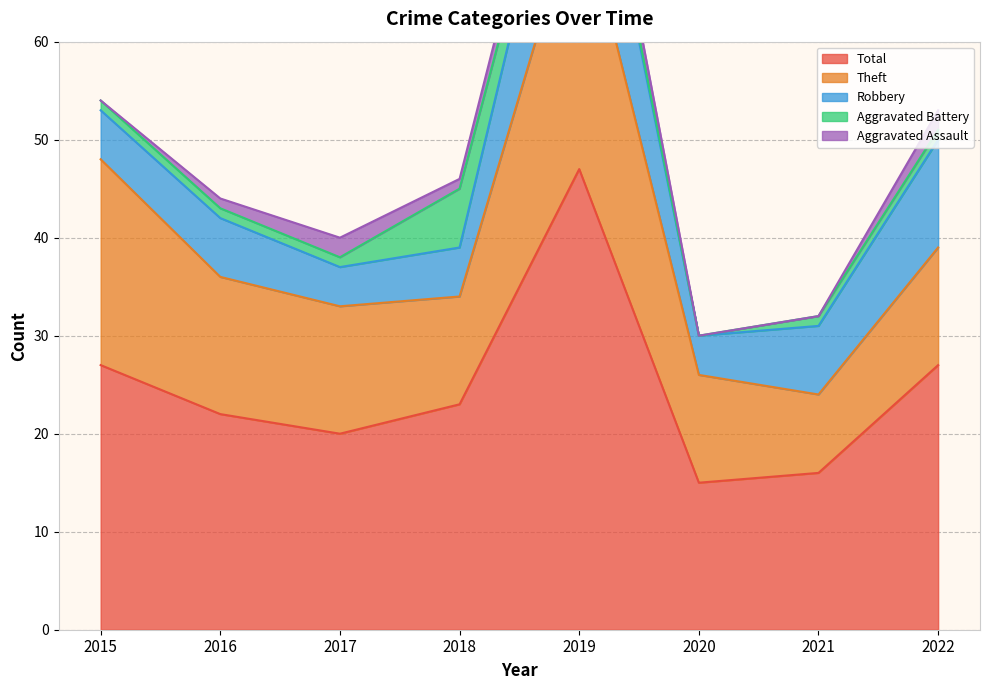

True or false: Aggravated Assault has more than 1 points higher than both neighbors.

True